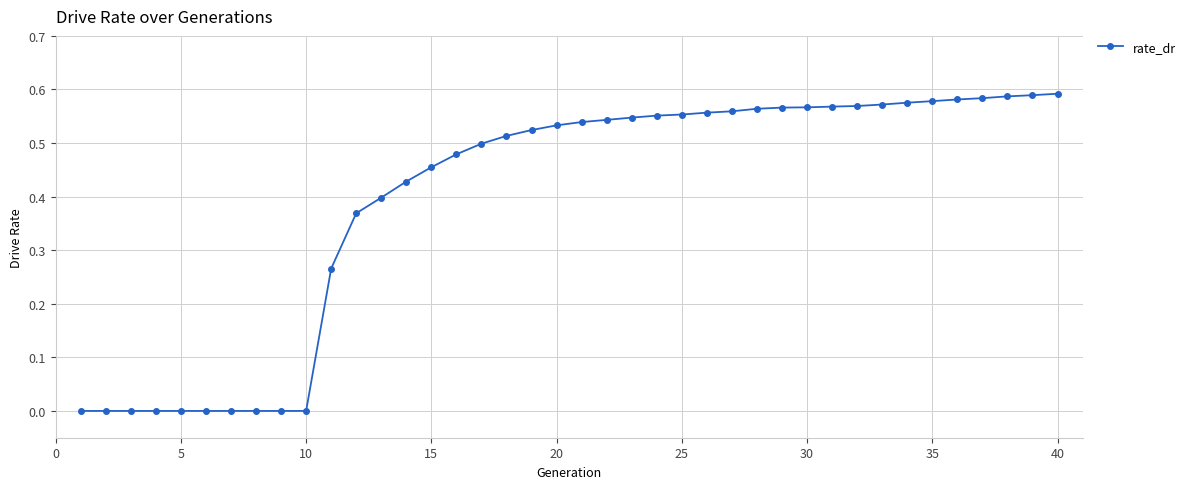

What is the sum of all values?

15.8